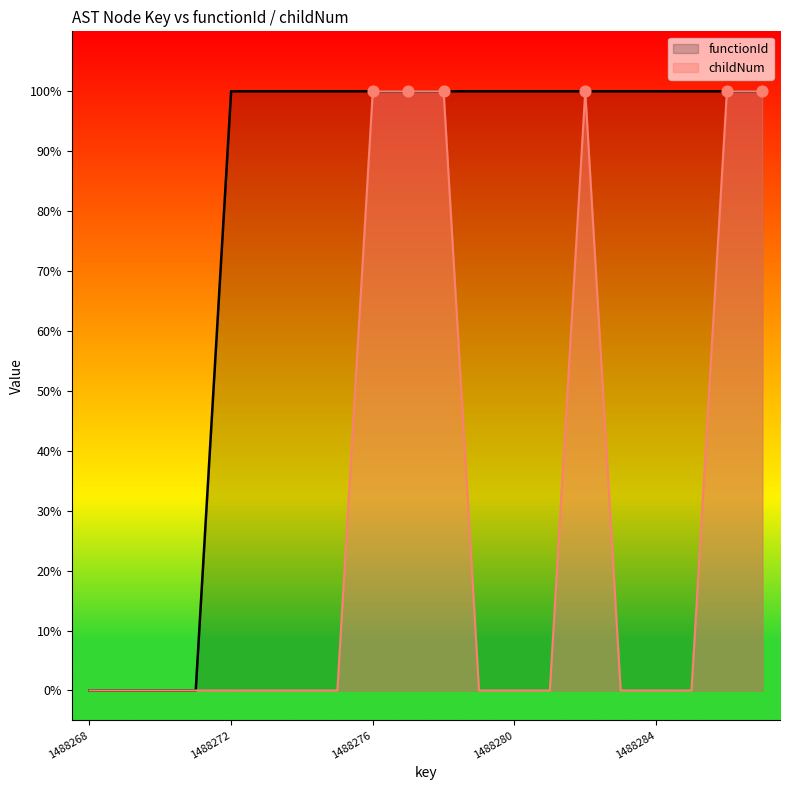

What is the total value across all series at 1488281?

1